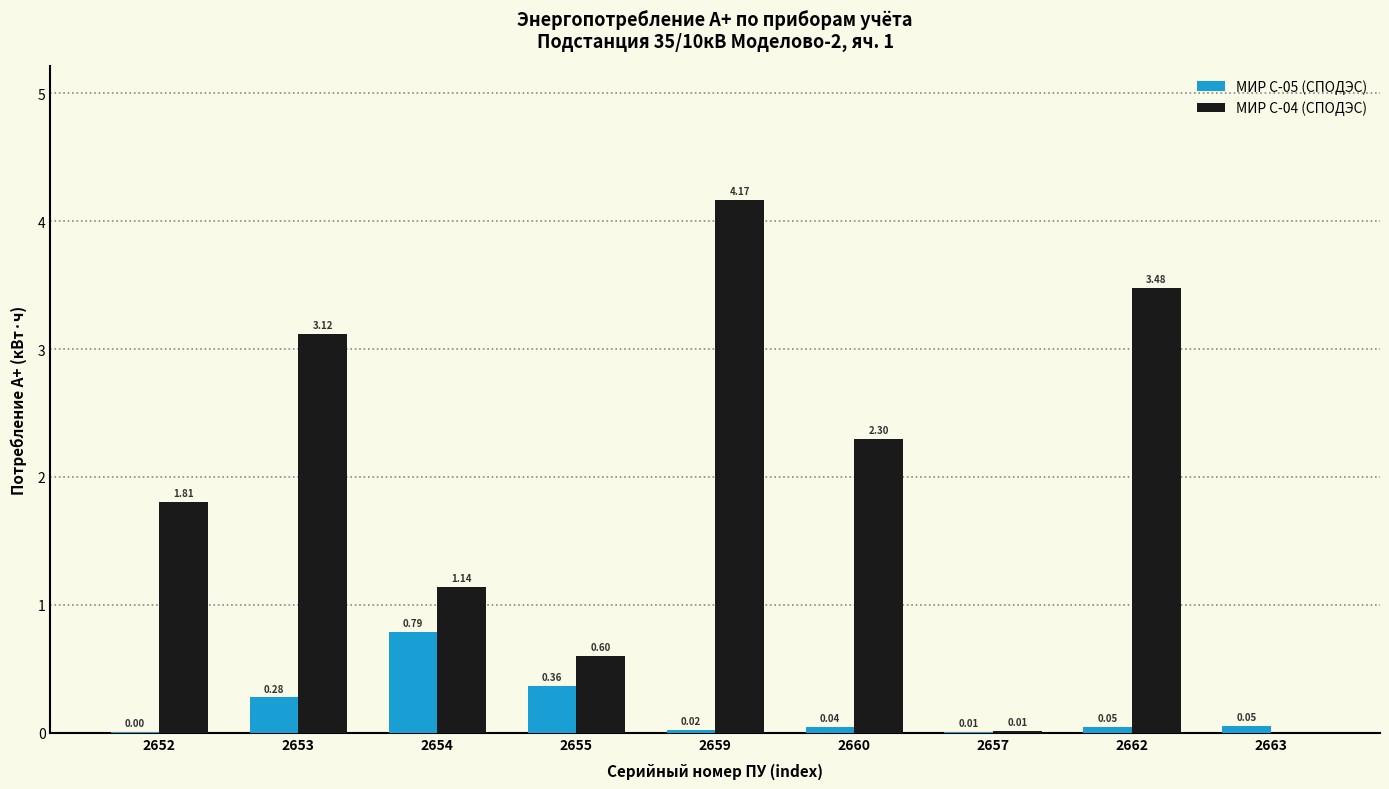

Which series changed the most between 2654 and 2663?

МИР С-04 (СПОДЭС)